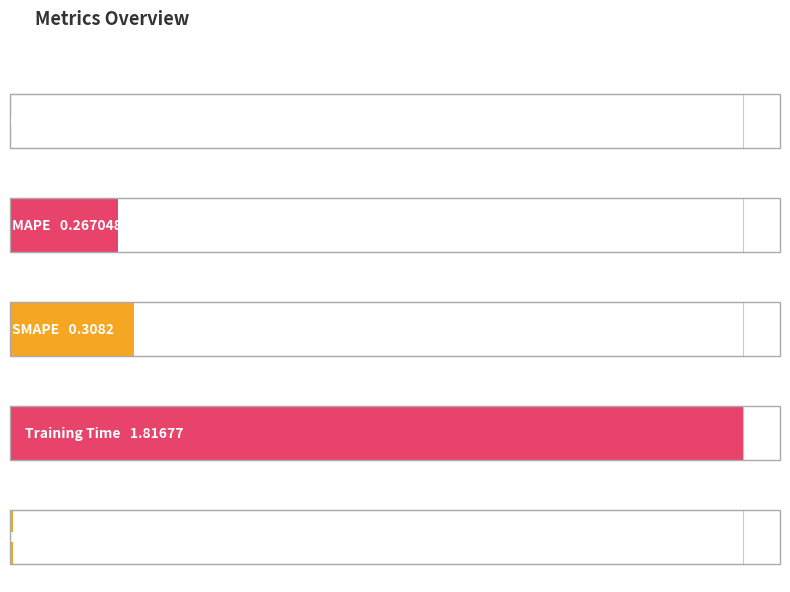

Reading left to right, extract all data points from this chart.

0.0	0.3	0.3	1.8	0.0